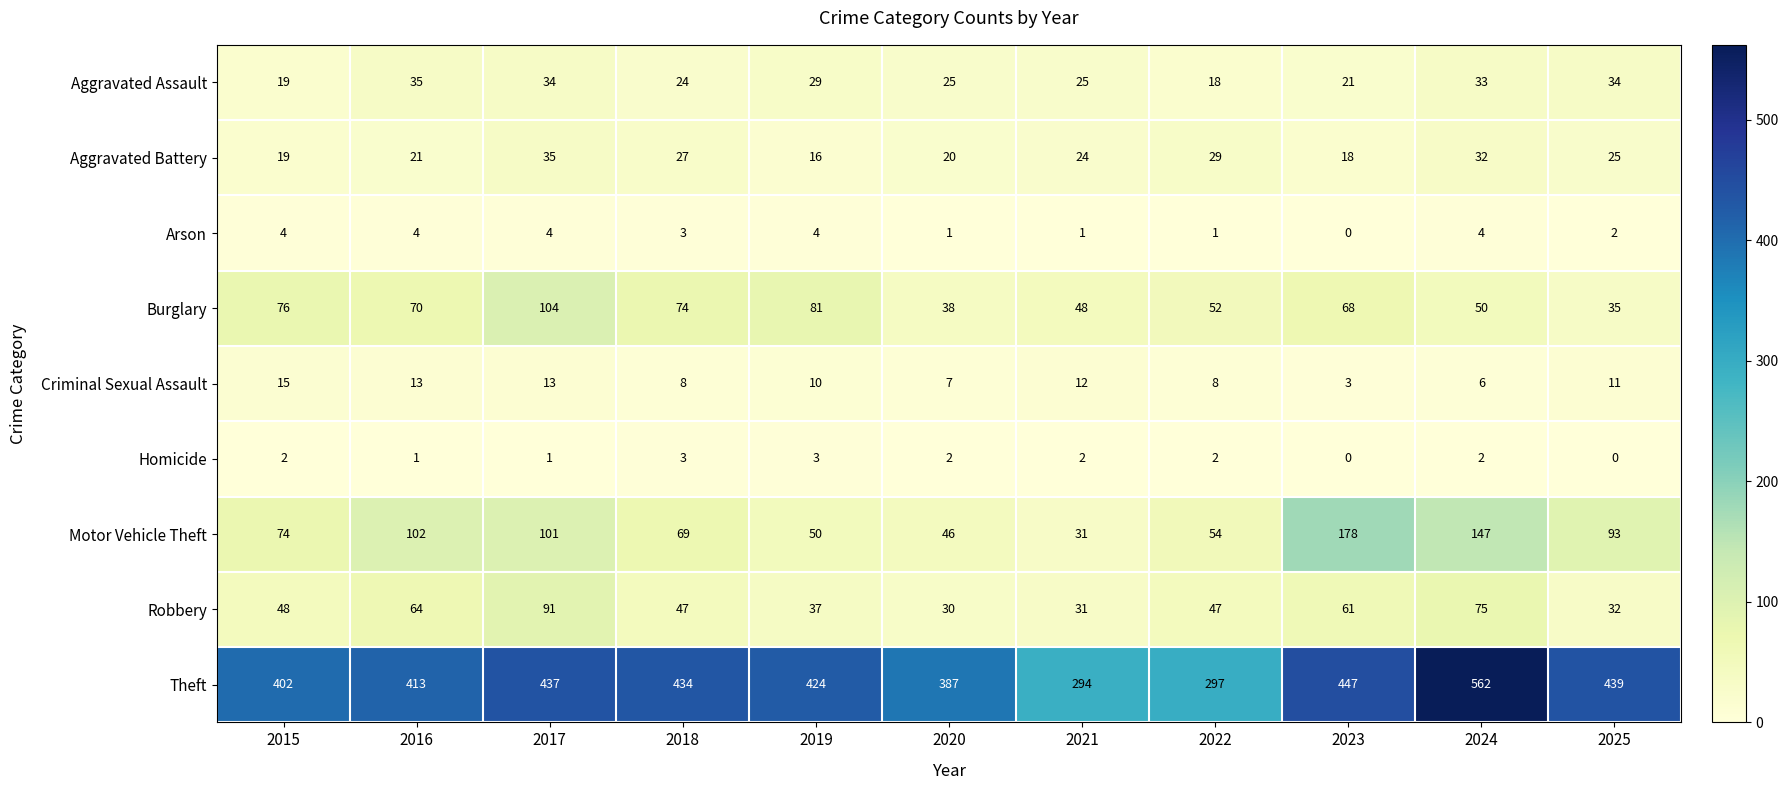

At how many categories does at least one series exceed 86?

11